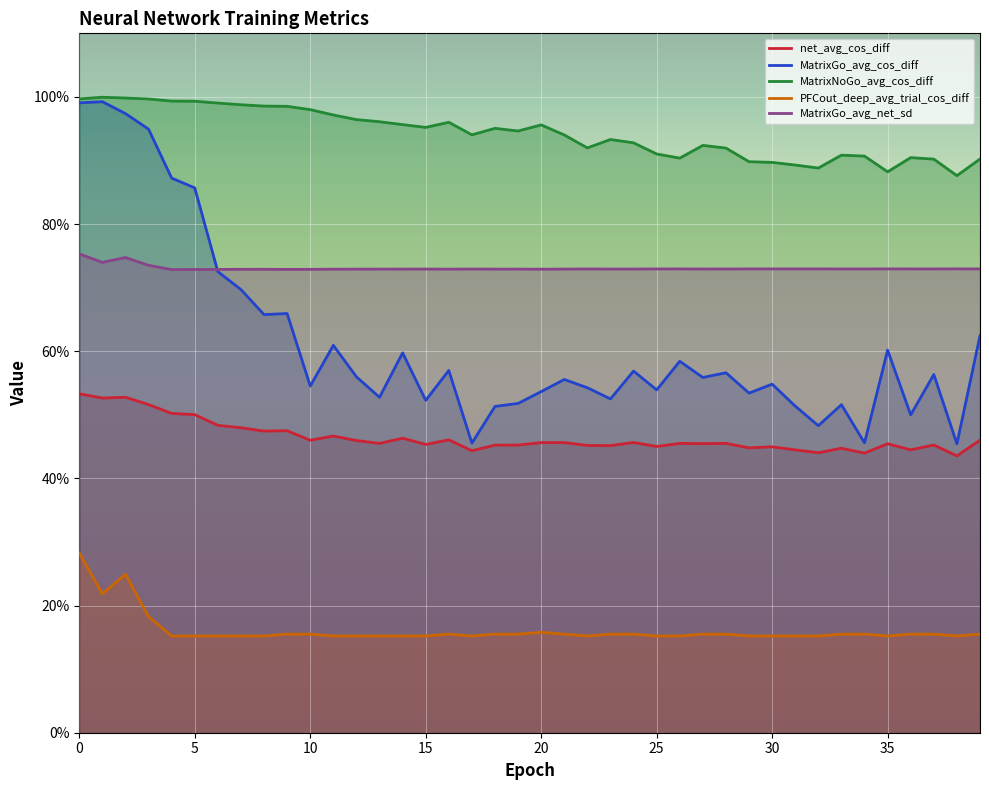

What is the sum of all MatrixNoGo_avg_cos_diff values?

37.7